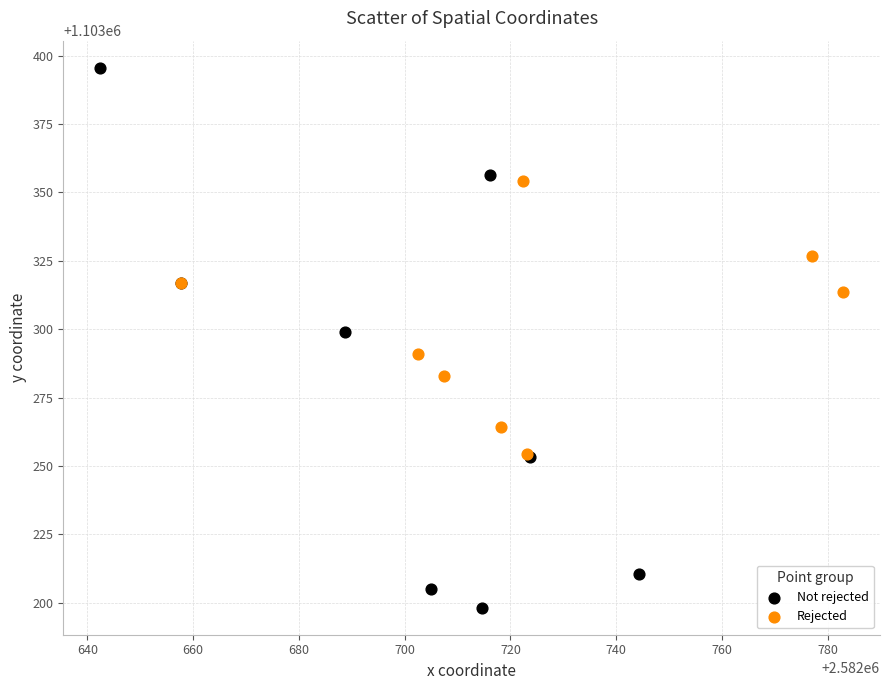

Which series contains the highest Y value?

Not rejected